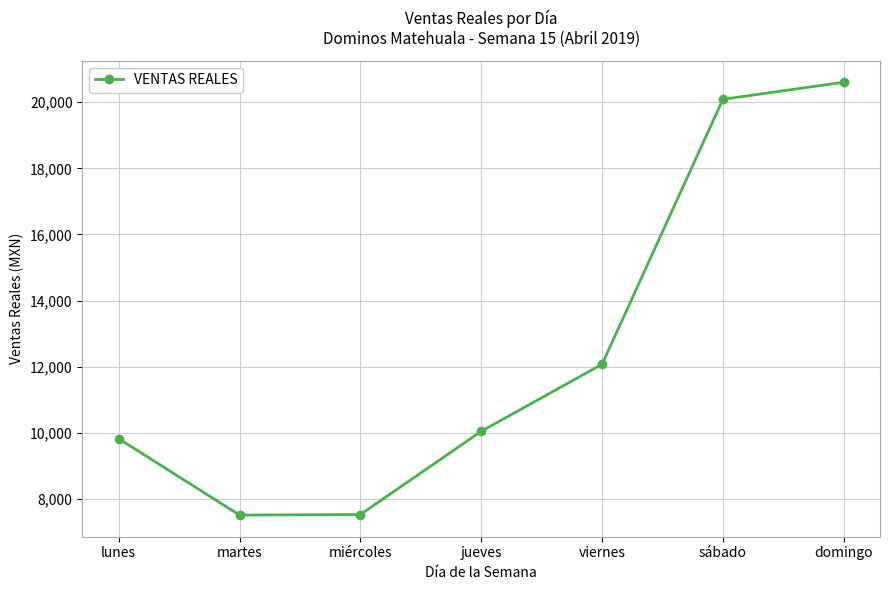

Which has a higher value, lunes or miércoles?

lunes